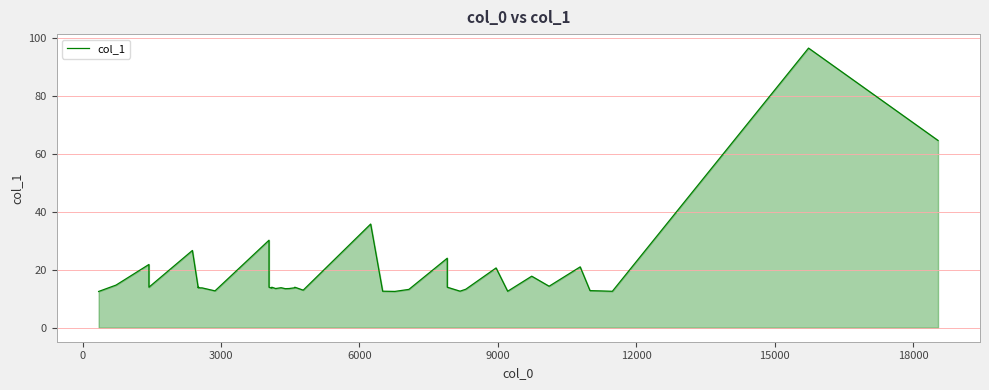

Does the chart display data point markers on the line(s)?

No